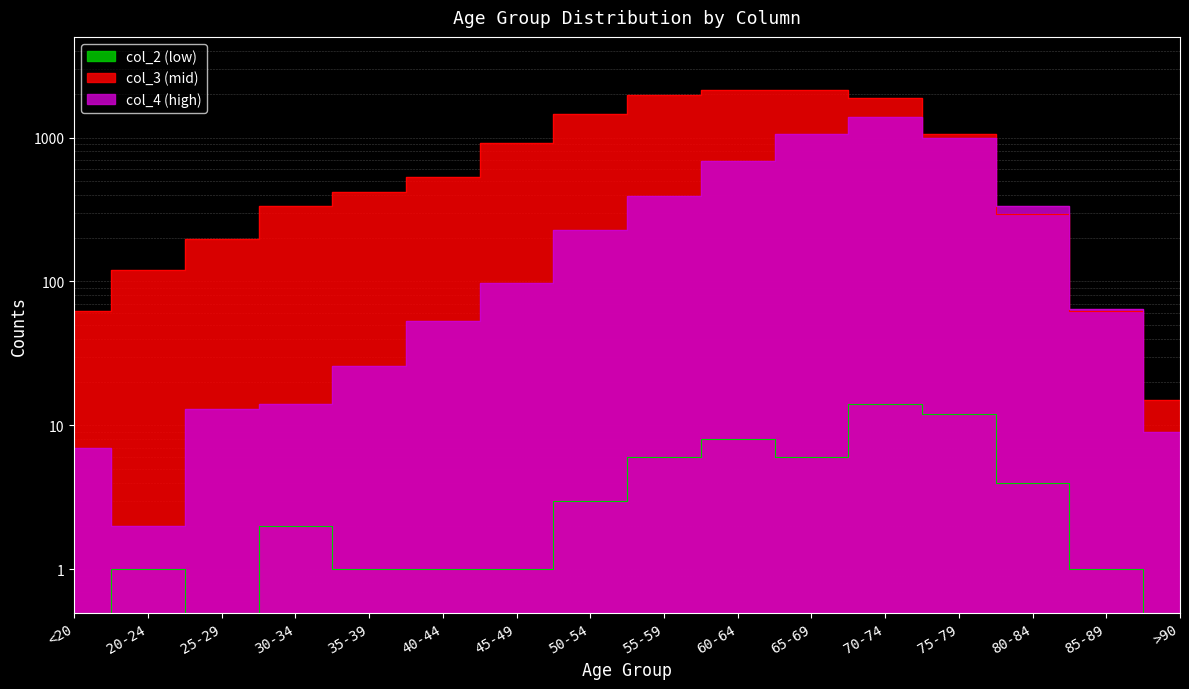

How many data points does each series have?

16